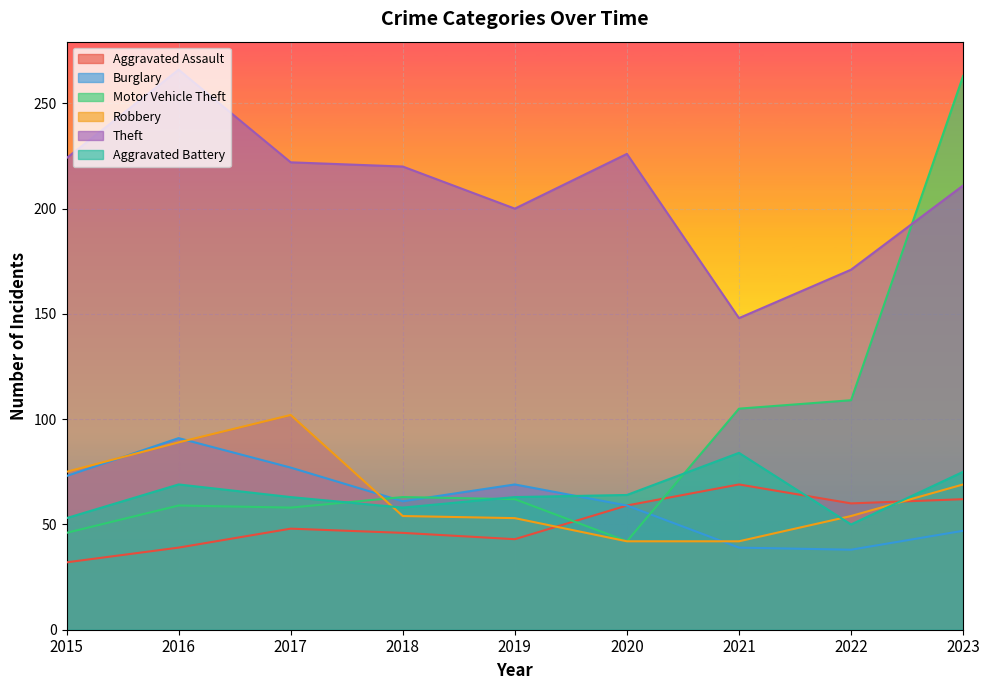

Between 2018 and 2022, which is larger?

2022